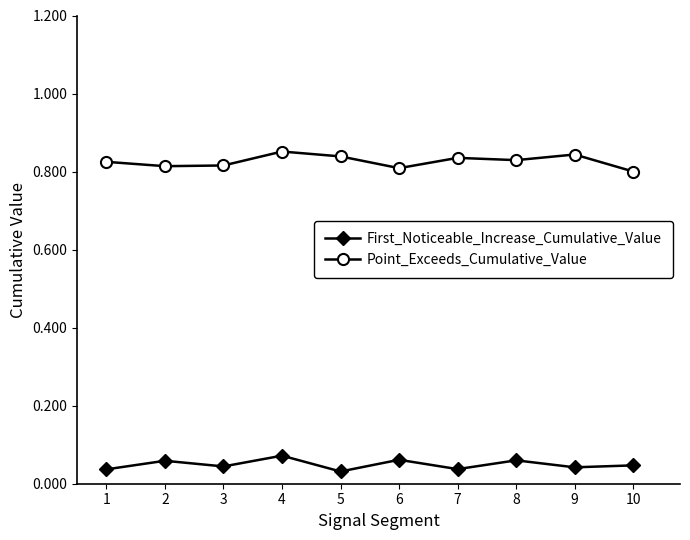

How many Point_Exceeds_Cumulative_Value values are between 0 and 1?

10